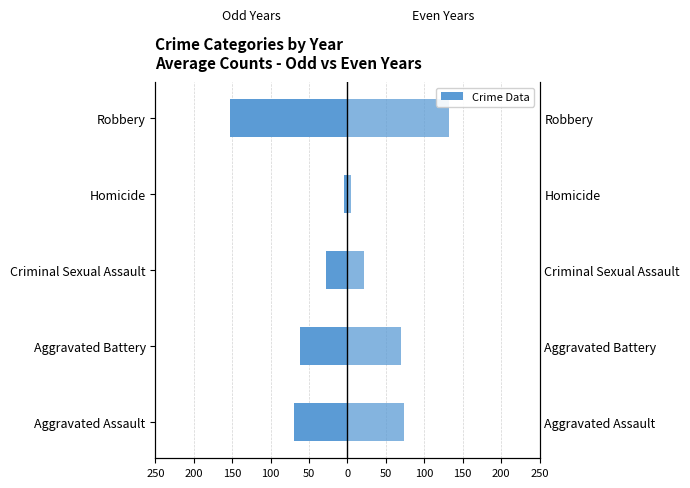

Is it true that Avg 2015/2017/2019 equals -27.3 at Criminal Sexual Assault?

True